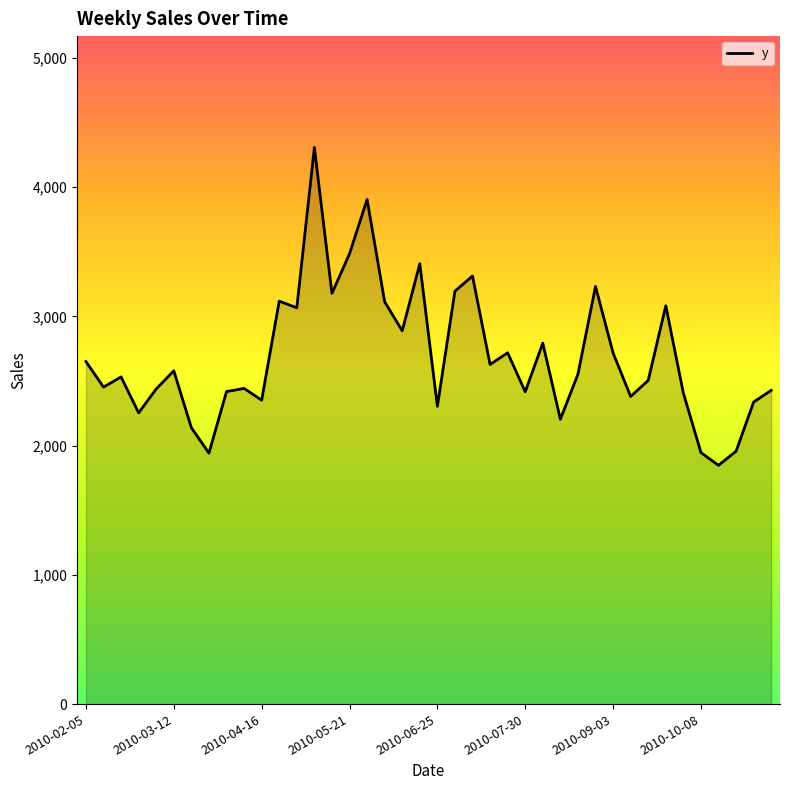

What is the smallest value displayed?

1847.0